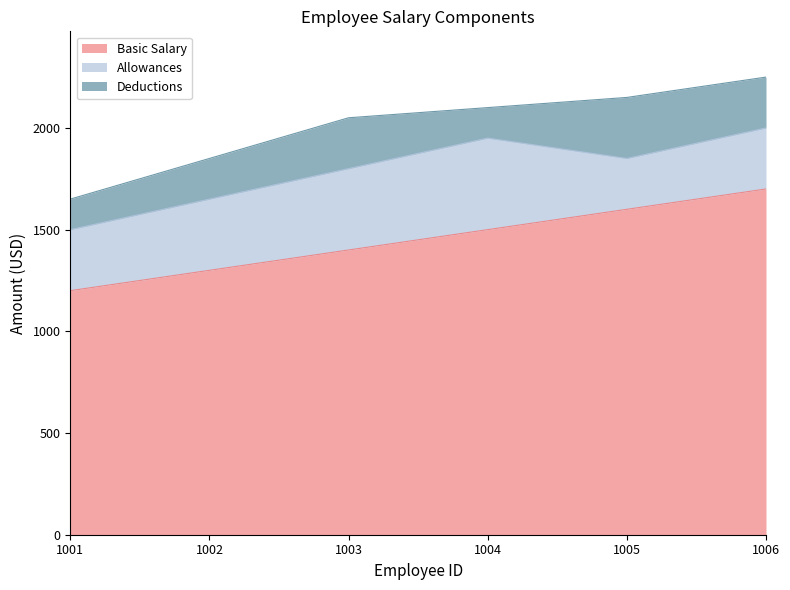

How many values in the Deductions series are below 250?

3